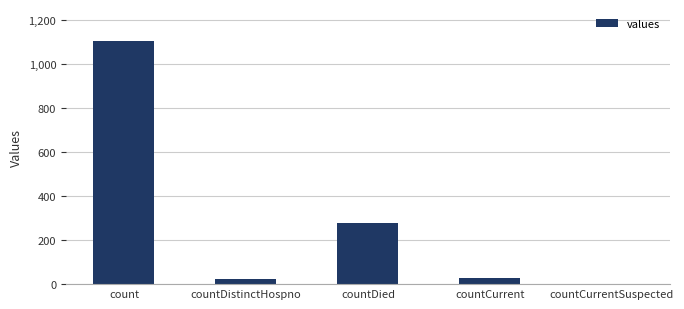

Where is the data nearest to the value 552?

countDied